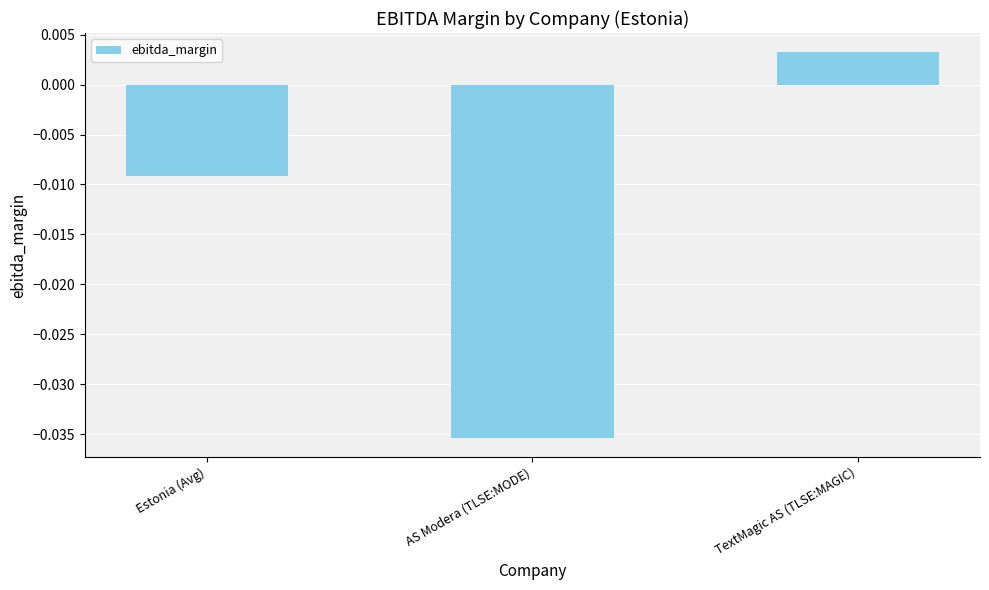

What is the label of the 1st bar from the left?

Estonia (Avg)